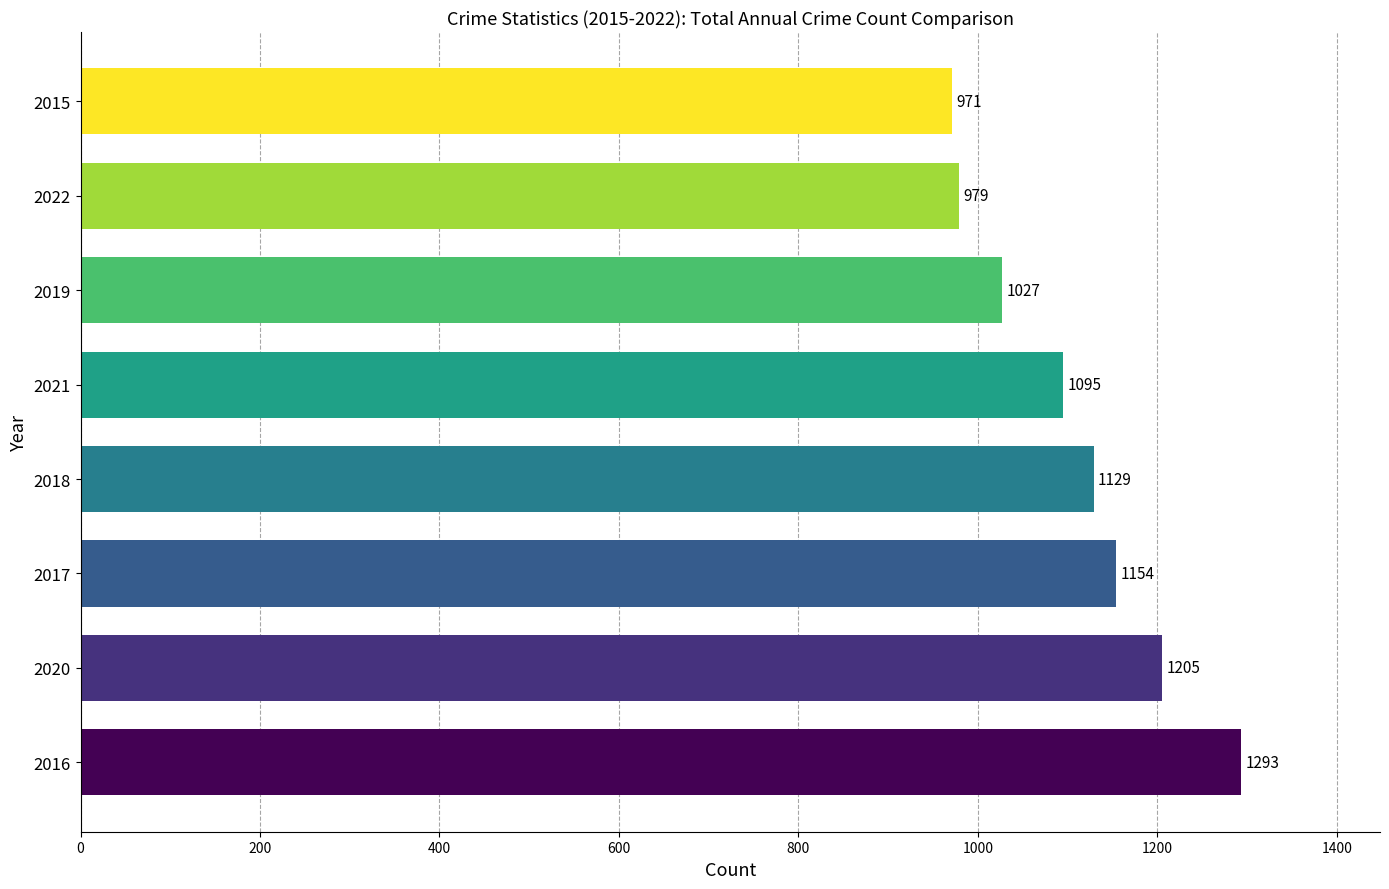

What is the sum of the values at 2016 and 2017?

2447